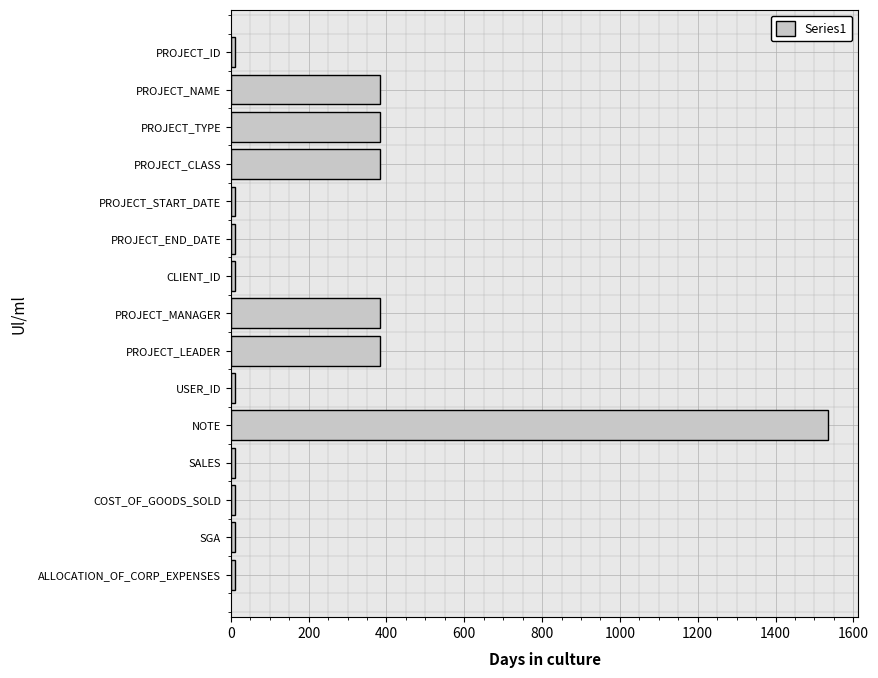

What is the label of the 1st bar from the top?

PROJECT_ID